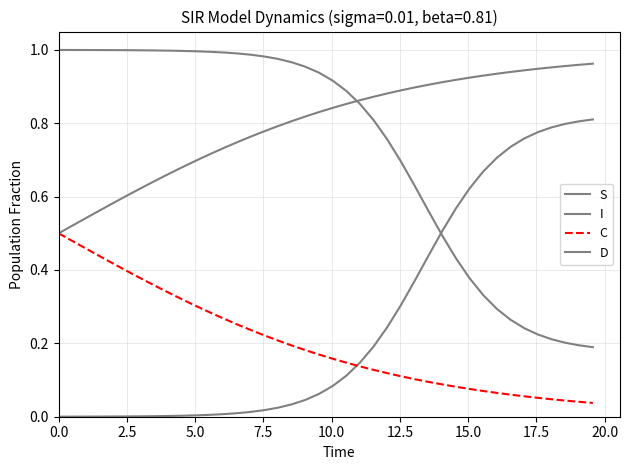

Is this an area chart (filled region under the line)?

No